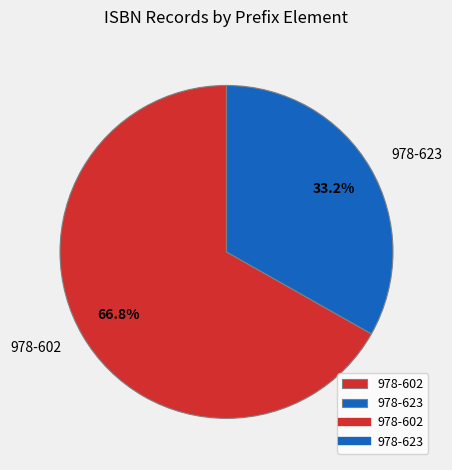

Approximately how many times larger is the value at 978-602 compared to 978-623?

2.0